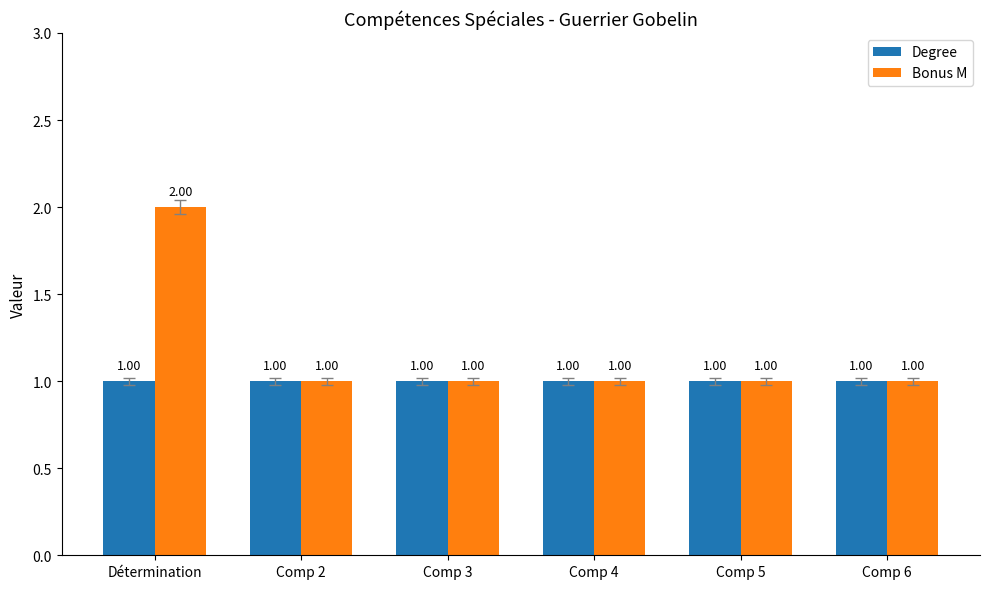

How many values in the Bonus M series exceed 1?

1